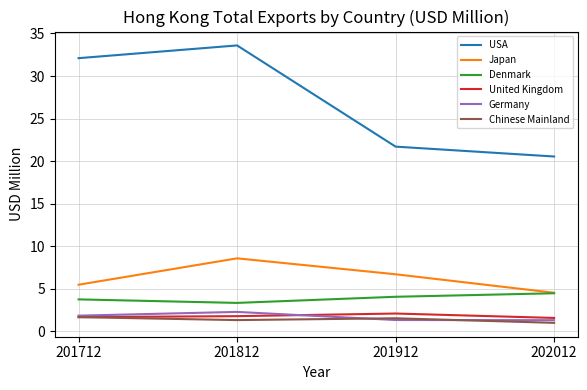

Between 201912 and 202012, which series saw the biggest shift?

Japan